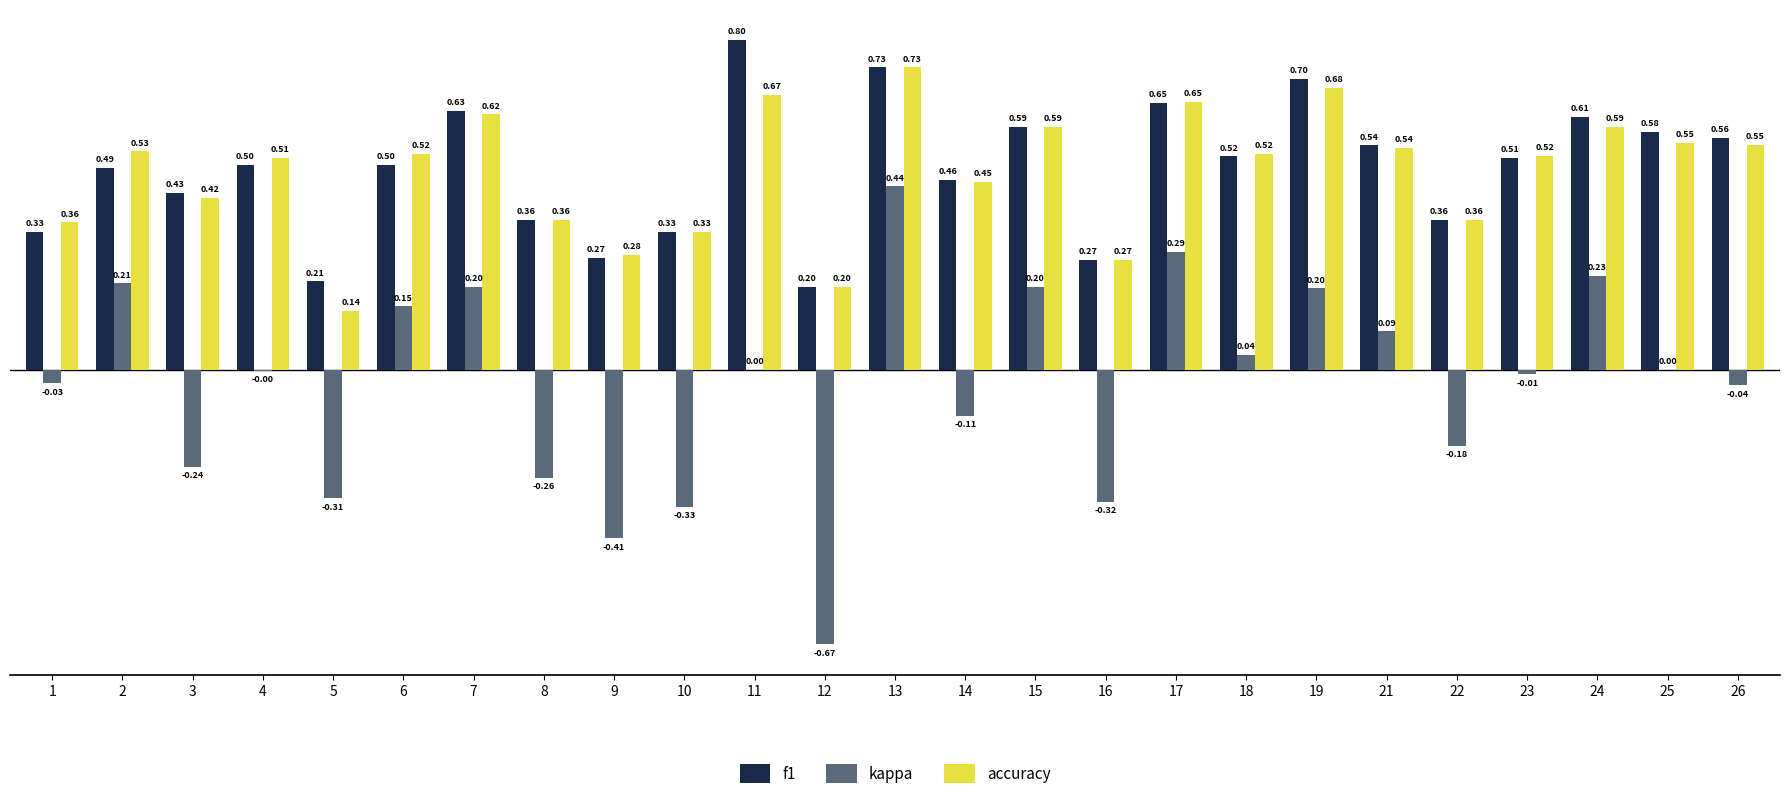

Between 19 and 26, which series saw the biggest shift?

kappa